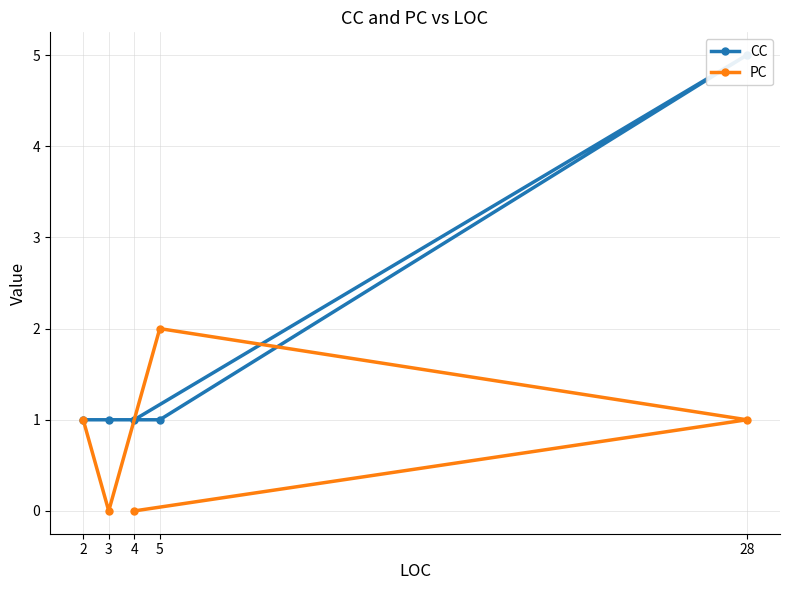

At which category is the sum across all series the highest?

28